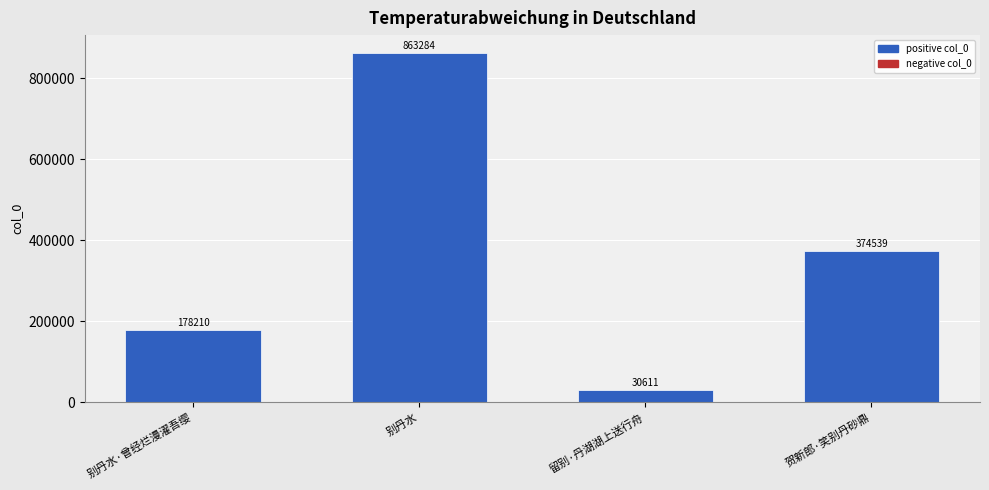

The value at 贺新郎·笑别丹砂鼎 is 523608. True or false?

False